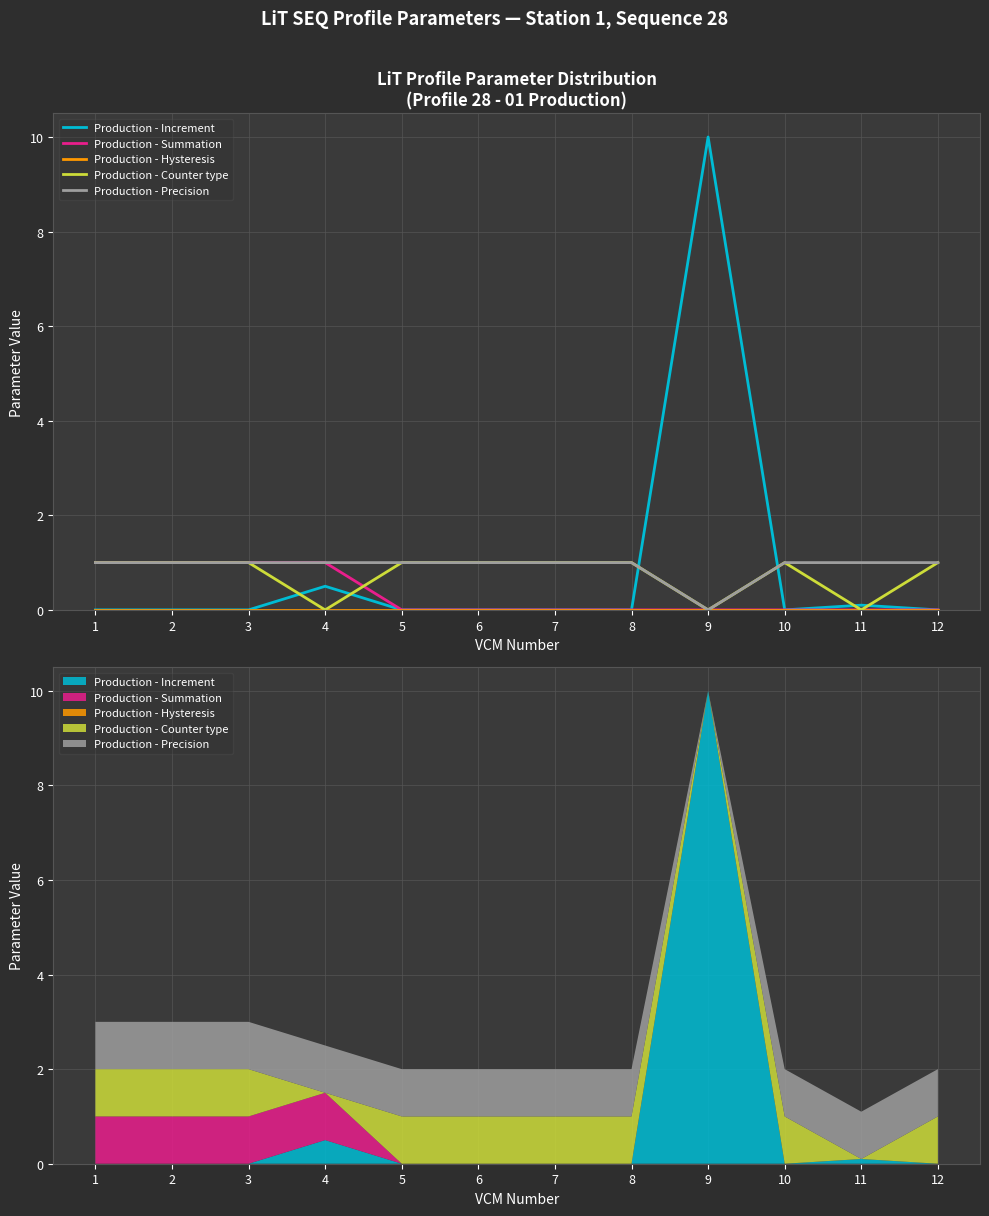

What is the total value across all series at 3?

3.0